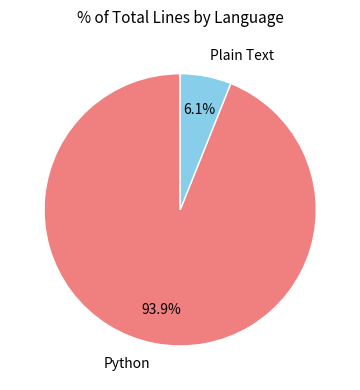

How many segments does this pie chart have?

2